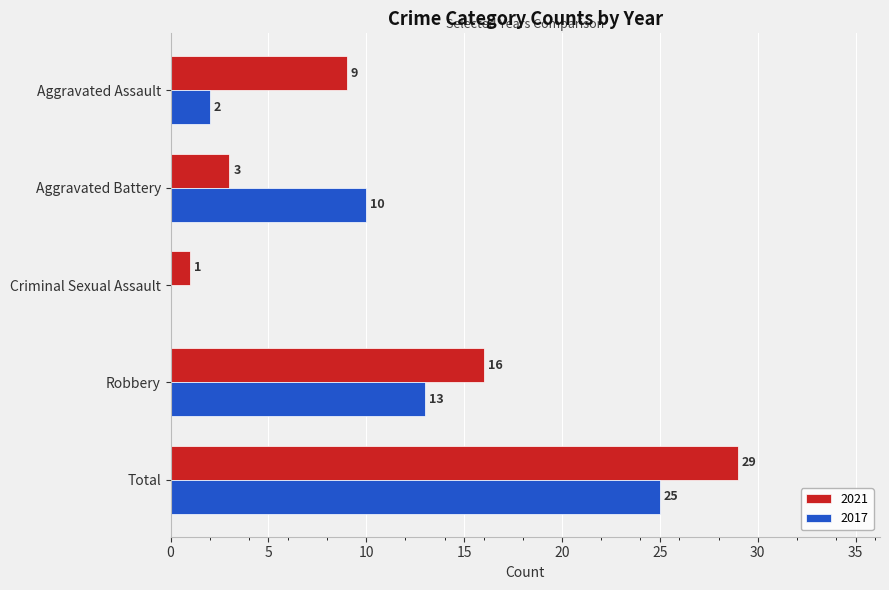

At which category is the sum across all series the highest?

Total